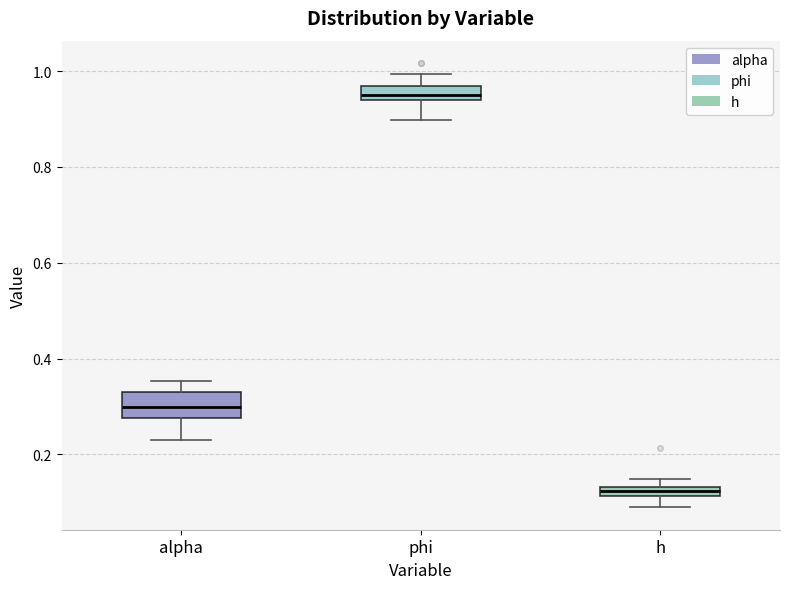

Which box's median line is the highest?

phi